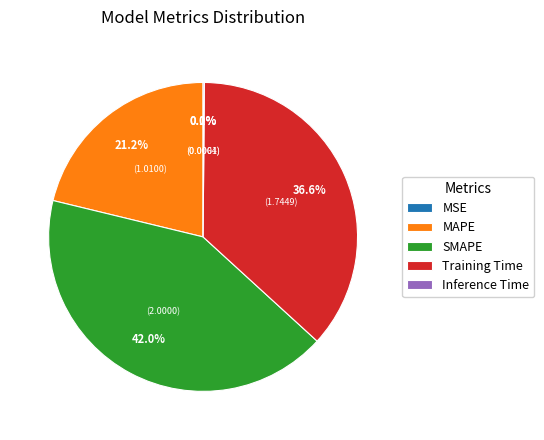

Which category has the biggest portion of the pie?

SMAPE